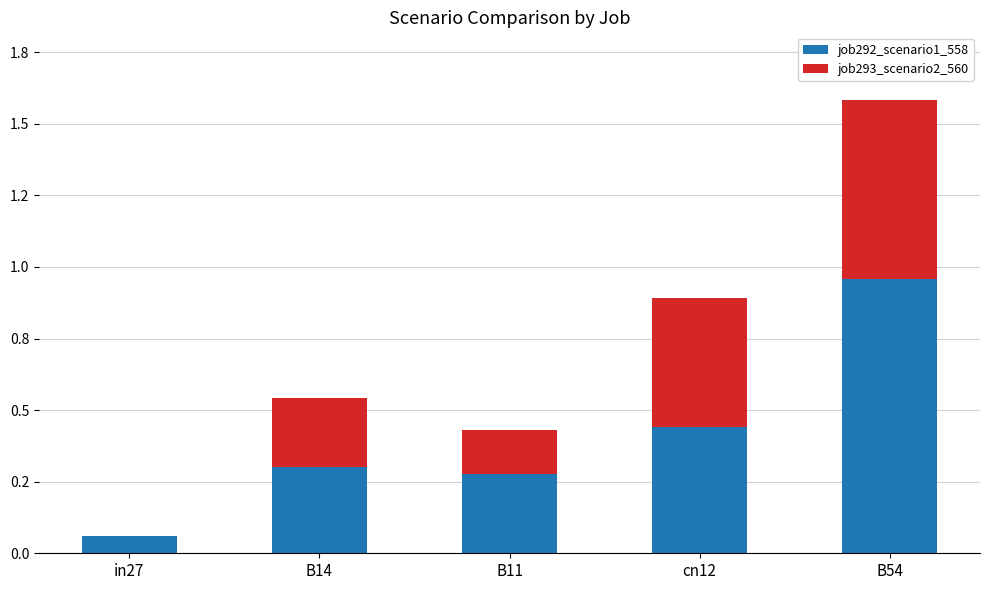

What are all the series names shown in the legend?

job292_scenario1_558, job293_scenario2_560